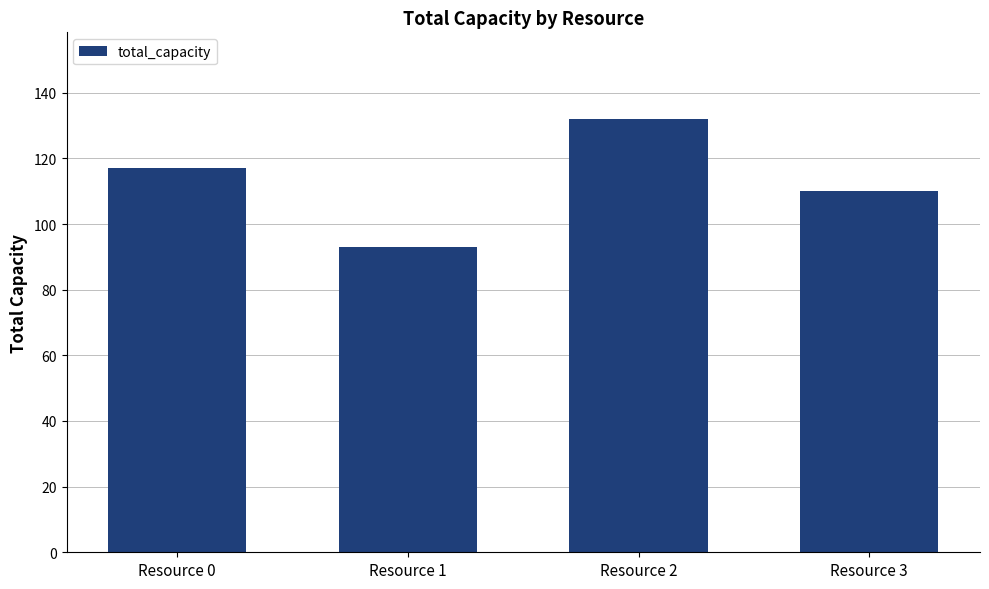

Reading left to right, what are all the values shown in this chart?

117	93	132	110